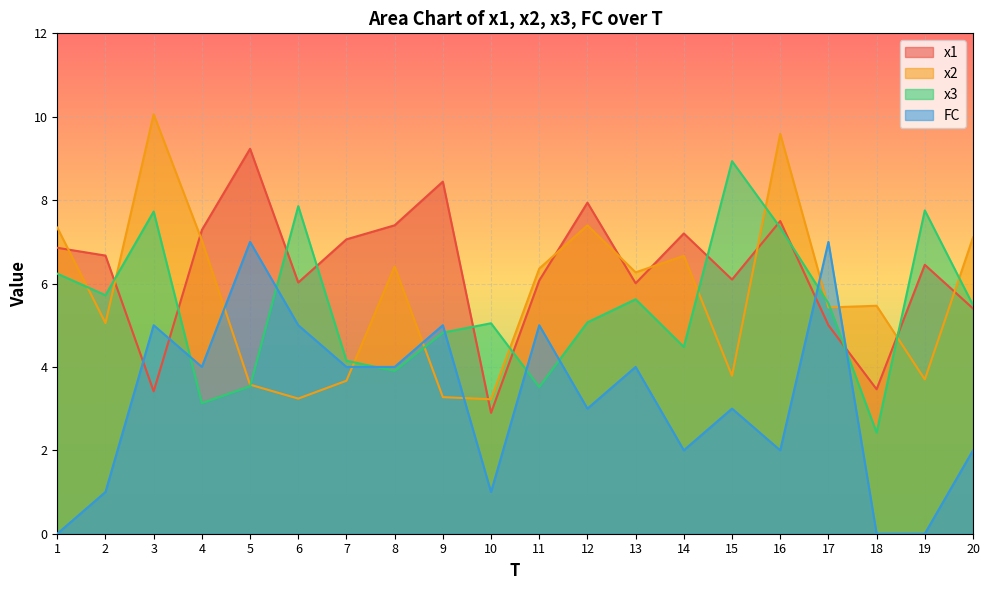

Between which two adjacent categories do x2 and FC first intersect?

4 and 5